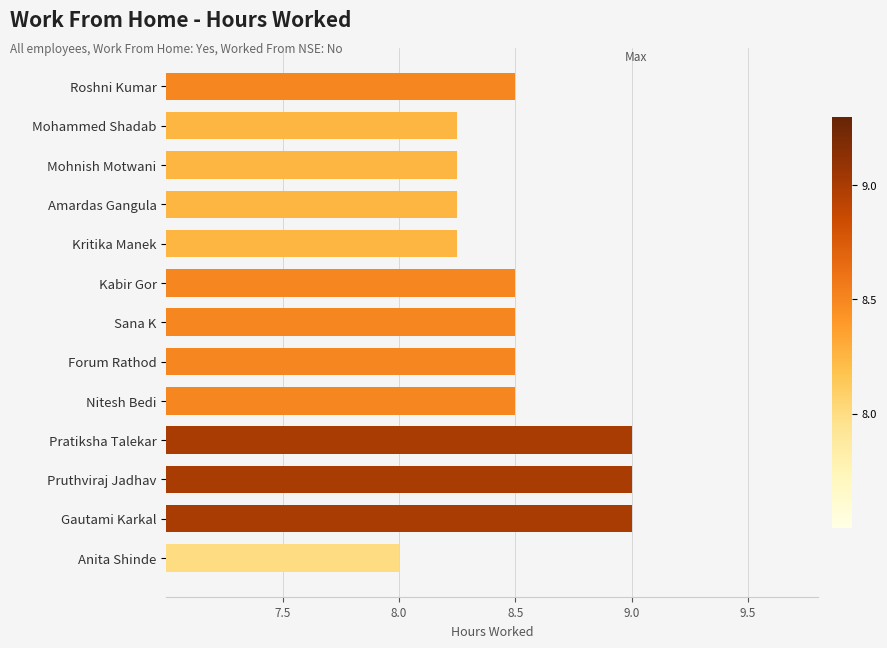

Is it true that the value at Kabir Gor is 11.6?

False